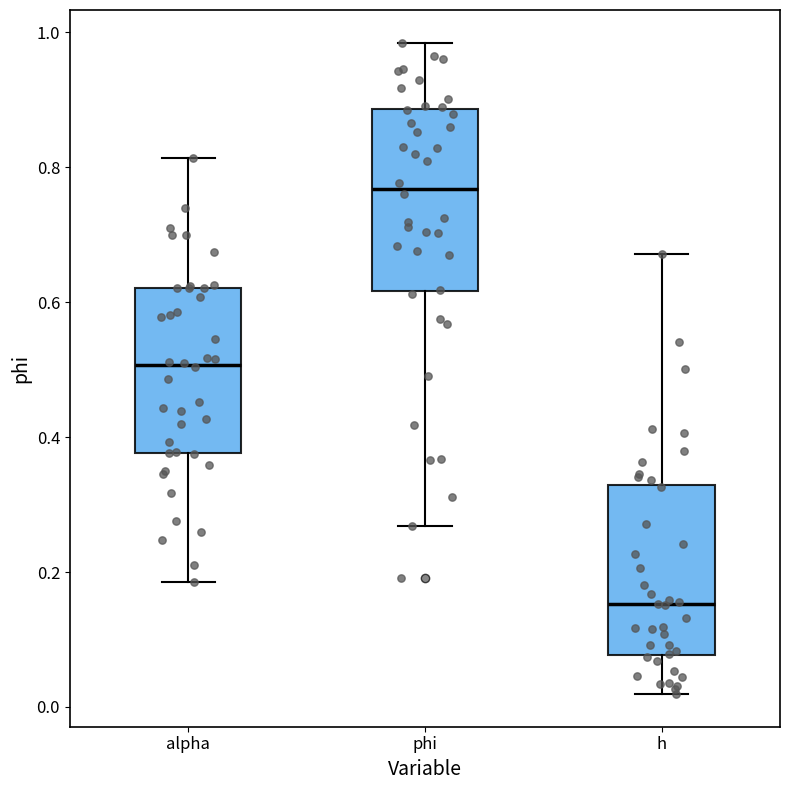

Which box has the highest median line?

phi